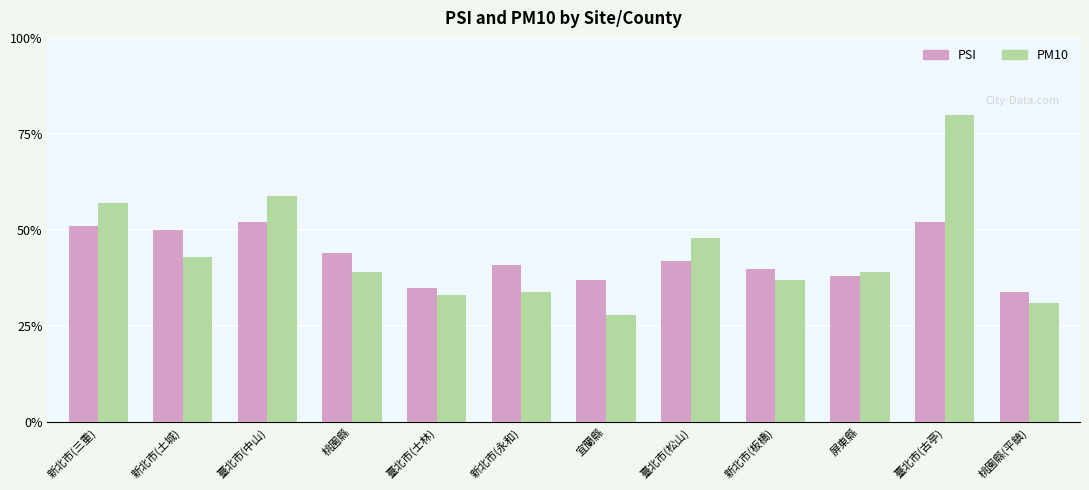

At which label does PSI first exceed 42?

新北市(三重)